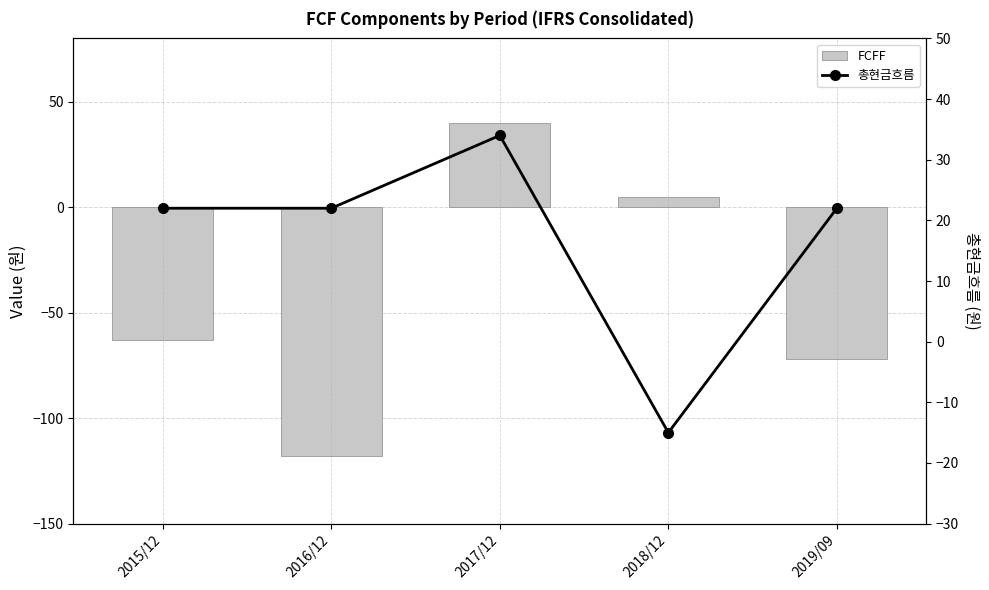

List the labels in order of FCFF value, largest first.

2017/12, 2018/12, 2015/12, 2019/09, 2016/12